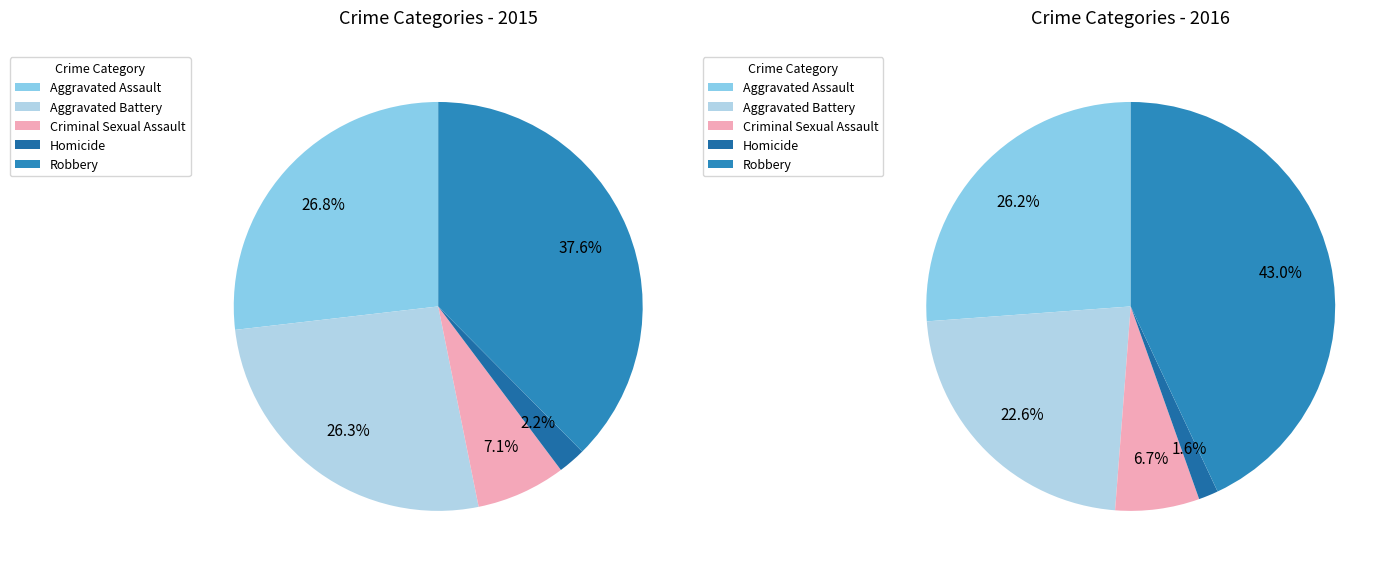

To the nearest percent, what is the combined percentage of Robbery and Homicide?

40%